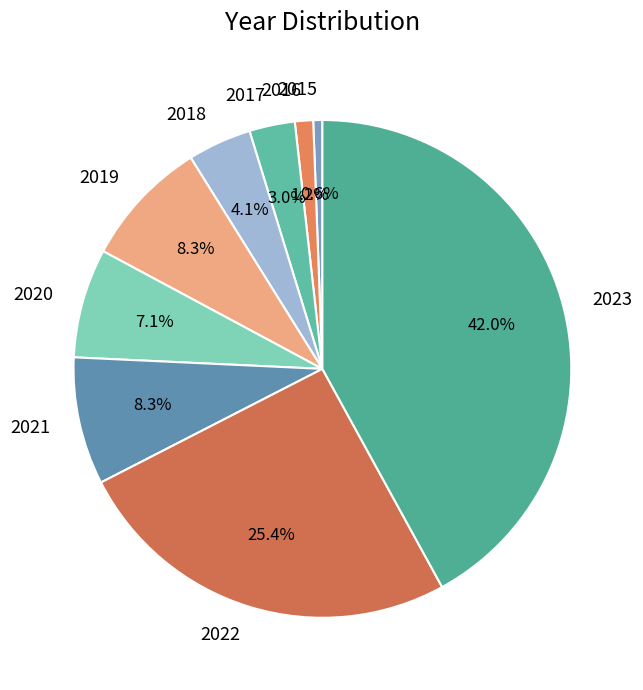

What percentage do 2020 and 2017 together represent?

10.1%